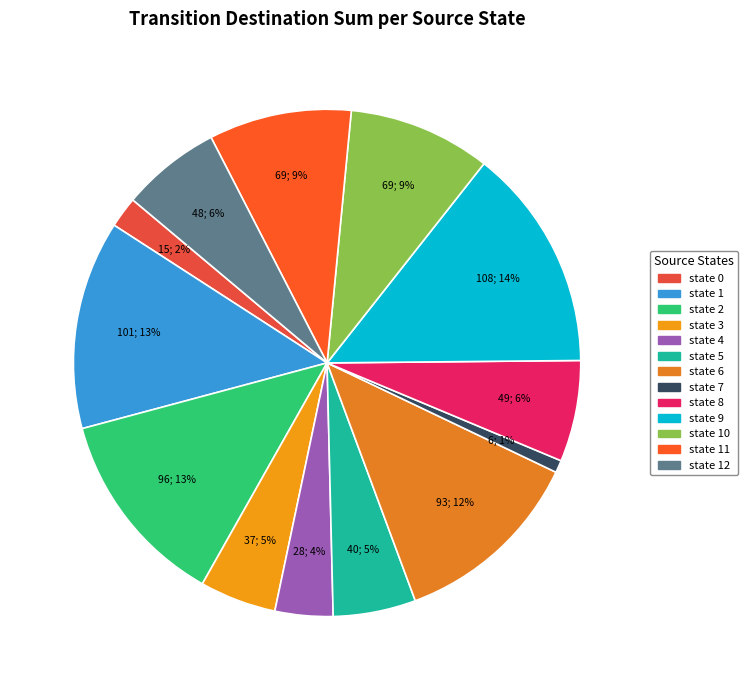

Which slice is the largest?

state 9